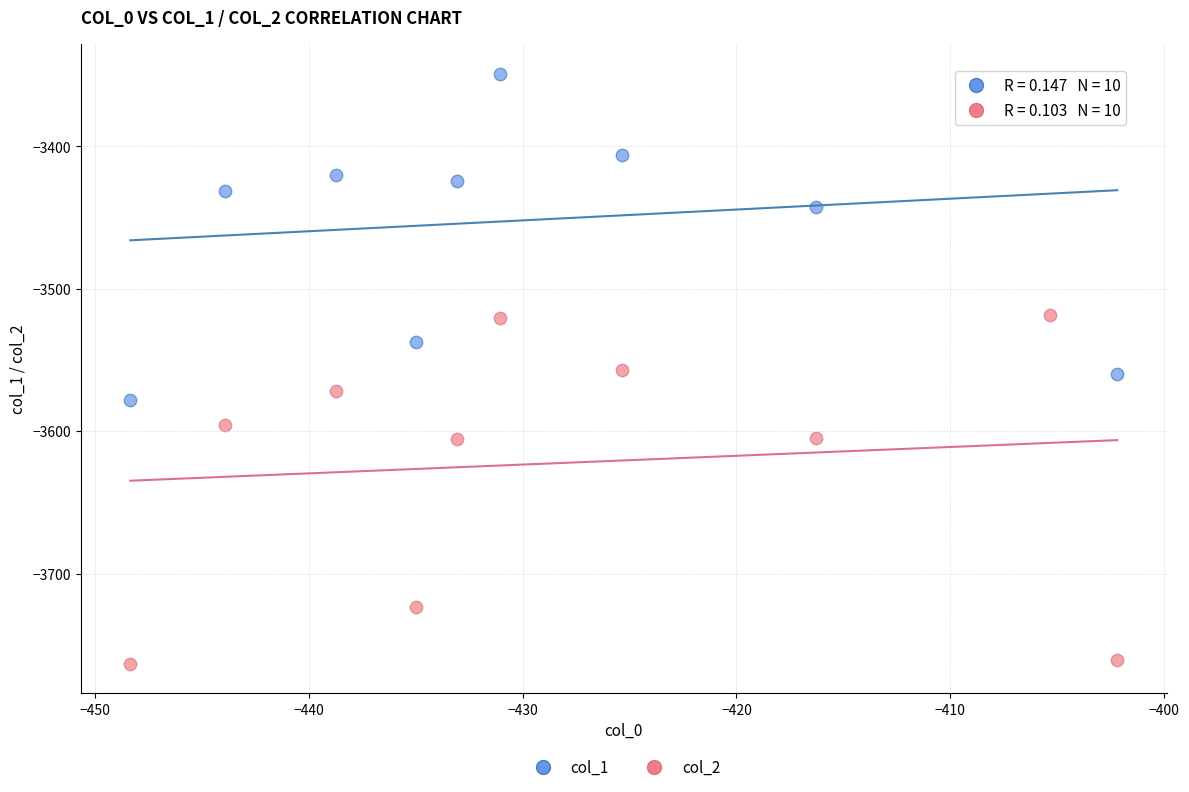

In the col_1 series, what Y value is closest to -3463?

-3442.5